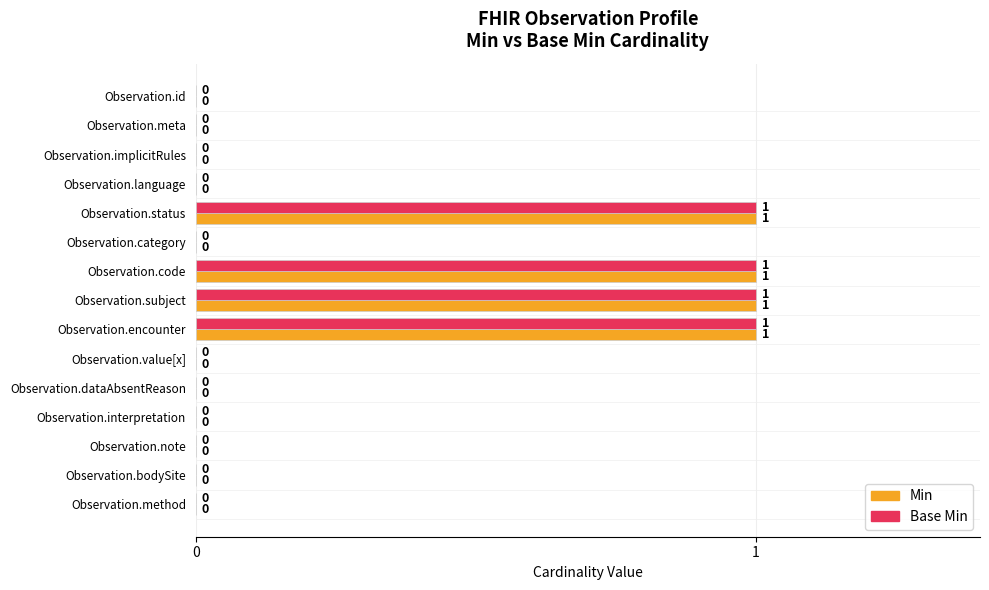

What is the sum of all Base Min values?

4